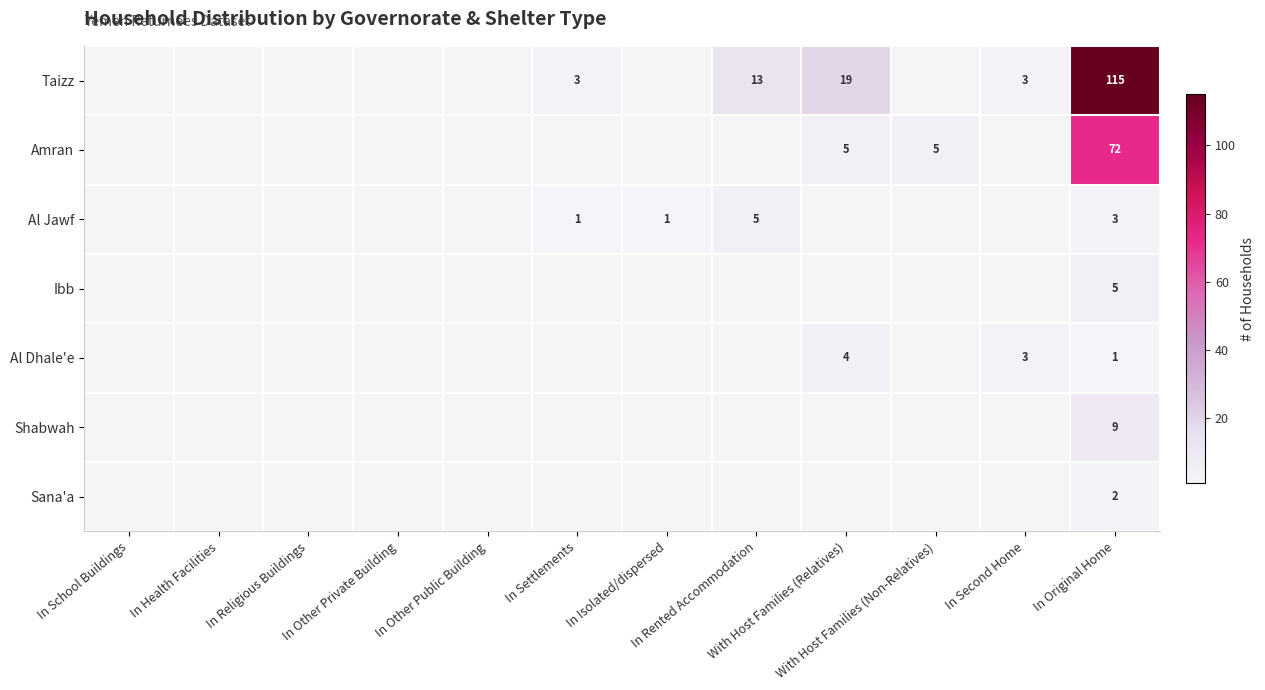

What is the smallest value displayed?

1.0